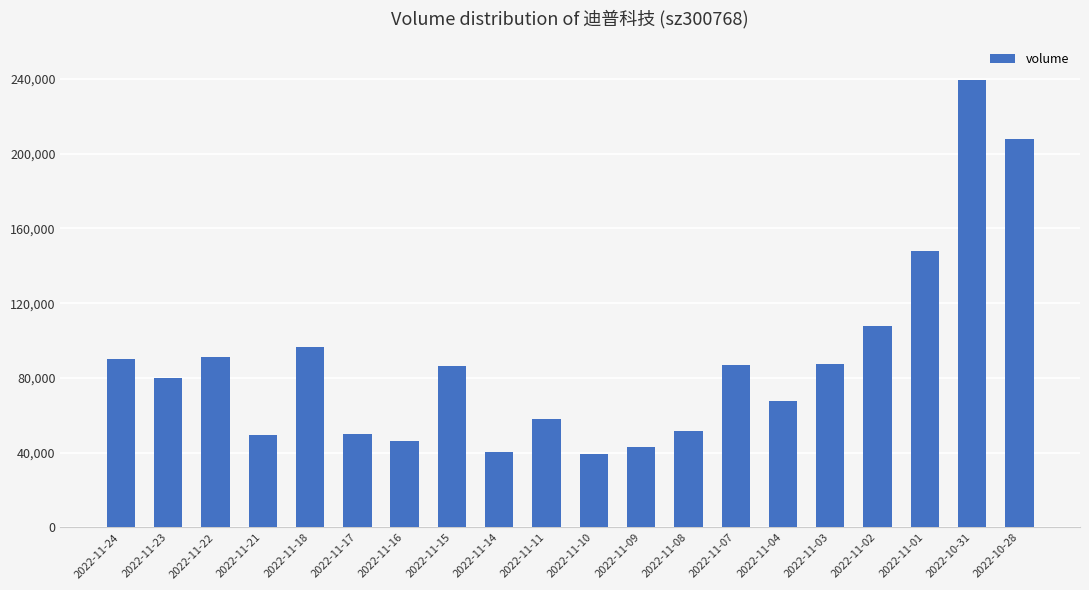

What is the label of the 20th bar from the right?

2022-11-24